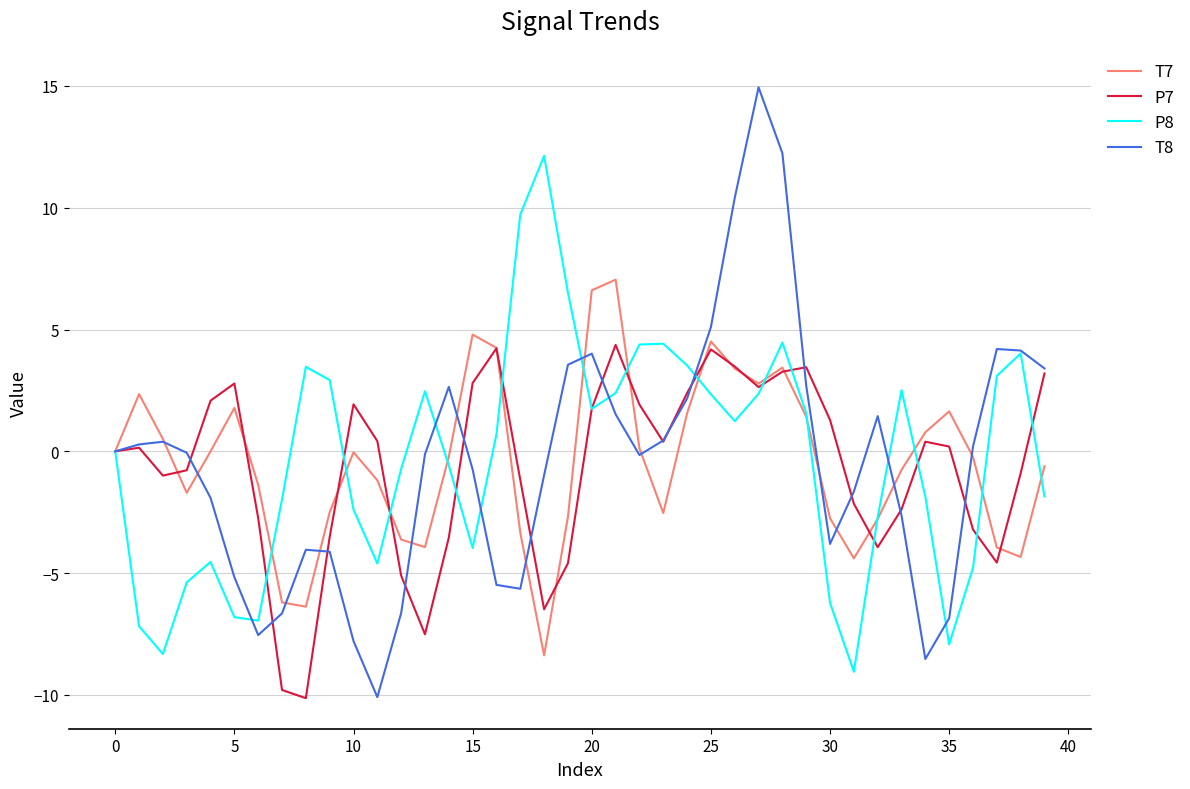

After their last crossing, which series has the higher values: P8 or T7?

T7